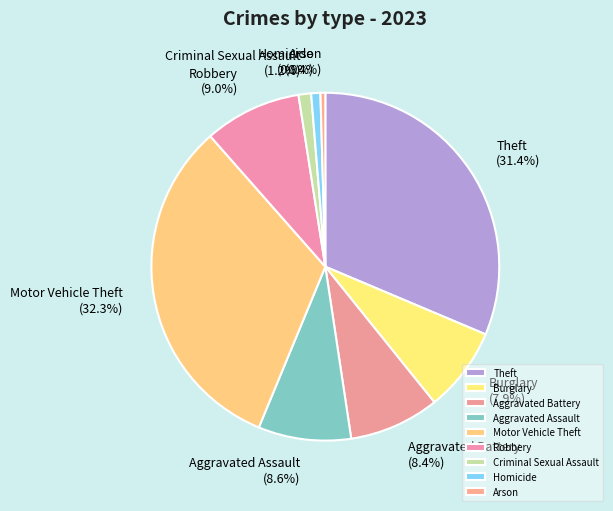

To the nearest percent, what is the difference between the largest and smallest slice percentages?

32%